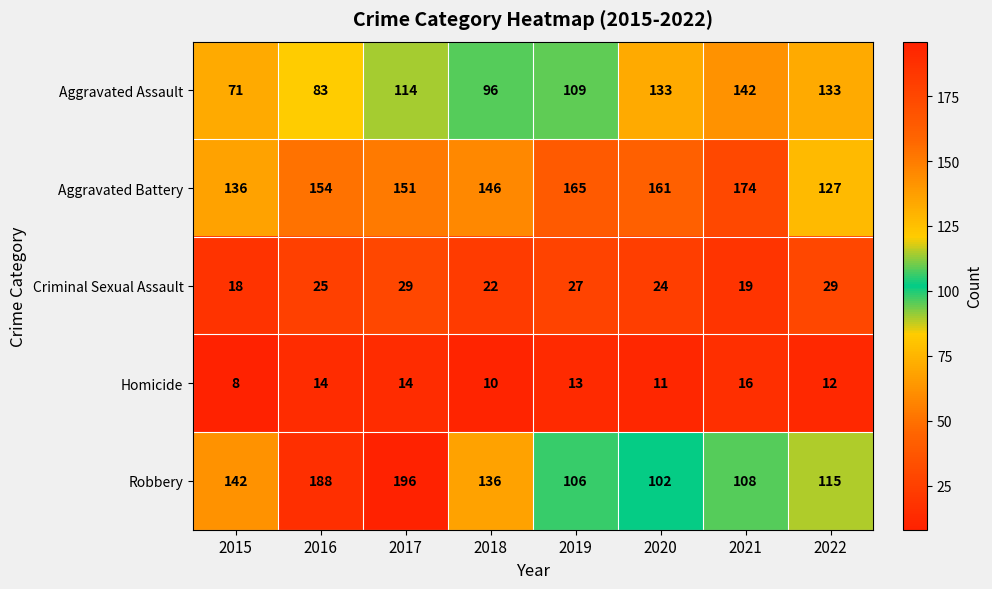

Which series has the widest spread of values?

Robbery